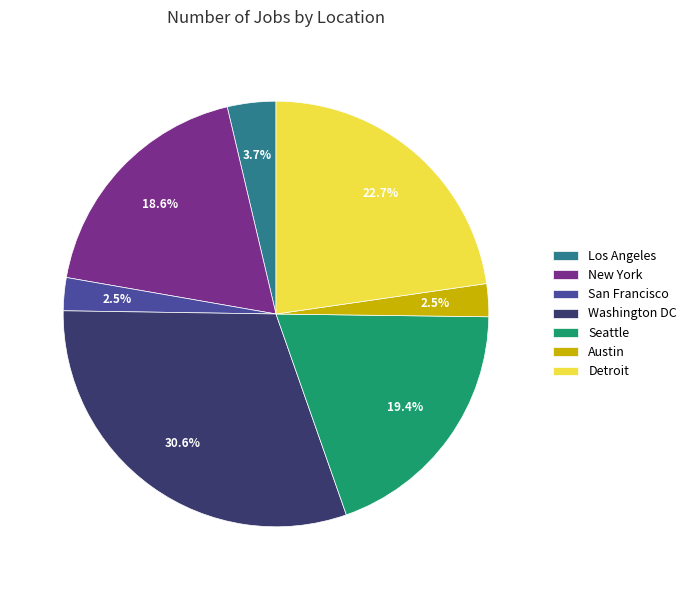

How many segments does this pie chart have?

7